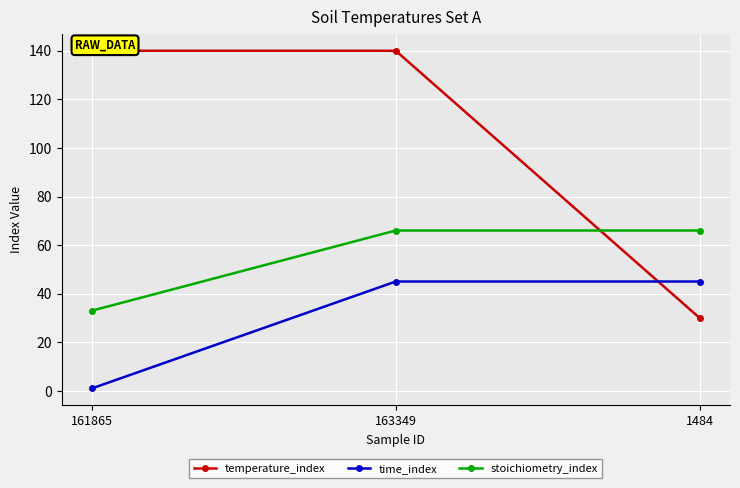

What are all the series names shown in the legend?

temperature_index, time_index, stoichiometry_index